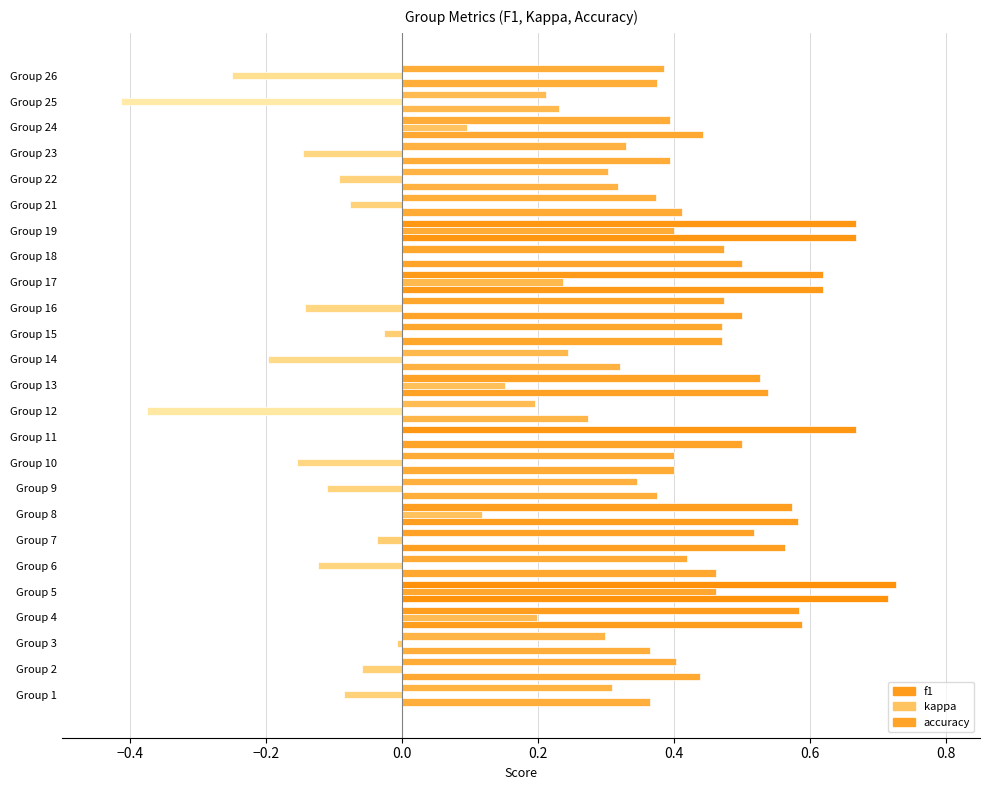

Reading left to right, what are all the values shown in this chart?

f1: 1=0.3	2=0.4	3=0.3	4=0.6	5=0.7	6=0.4	7=0.5	8=0.6	9=0.3	10=0.4	11=0.7	12=0.2	13=0.5	14=0.2	15=0.5	16=0.5	17=0.6	18=0.5	19=0.7	21=0.4	22=0.3	23=0.3	24=0.4	25=0.2	26=0.4
kappa: 1=-0.1	2=-0.1	3=-0.0	4=0.2	5=0.5	6=-0.1	7=-0.0	8=0.1	9=-0.1	10=-0.2	11=0.0	12=-0.4	13=0.2	14=-0.2	15=-0.0	16=-0.1	17=0.2	18=0.0	19=0.4	21=-0.1	22=-0.1	23=-0.1	24=0.1	25=-0.4	26=-0.2
accuracy: 1=0.4	2=0.4	3=0.4	4=0.6	5=0.7	6=0.5	7=0.6	8=0.6	9=0.4	10=0.4	11=0.5	12=0.3	13=0.5	14=0.3	15=0.5	16=0.5	17=0.6	18=0.5	19=0.7	21=0.4	22=0.3	23=0.4	24=0.4	25=0.2	26=0.4